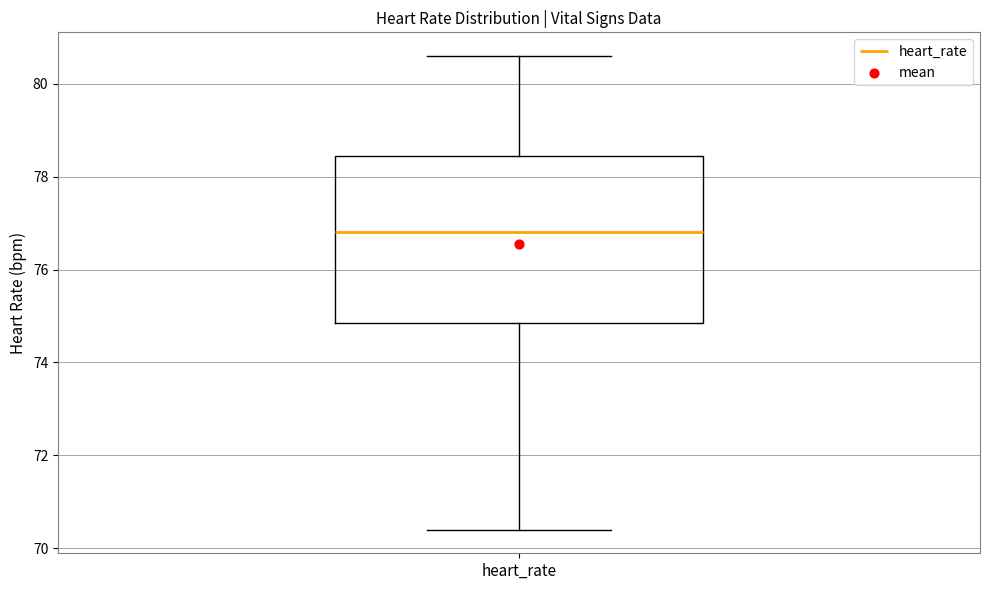

Read this box plot against the y-axis: the position of the median line, the range covered by the box, and the ends of both whiskers. The values are not printed on the chart, so give them approximately, as read against the axis.

median 76.8, box 74.8 to 78.4, whiskers 70.4 to 80.6